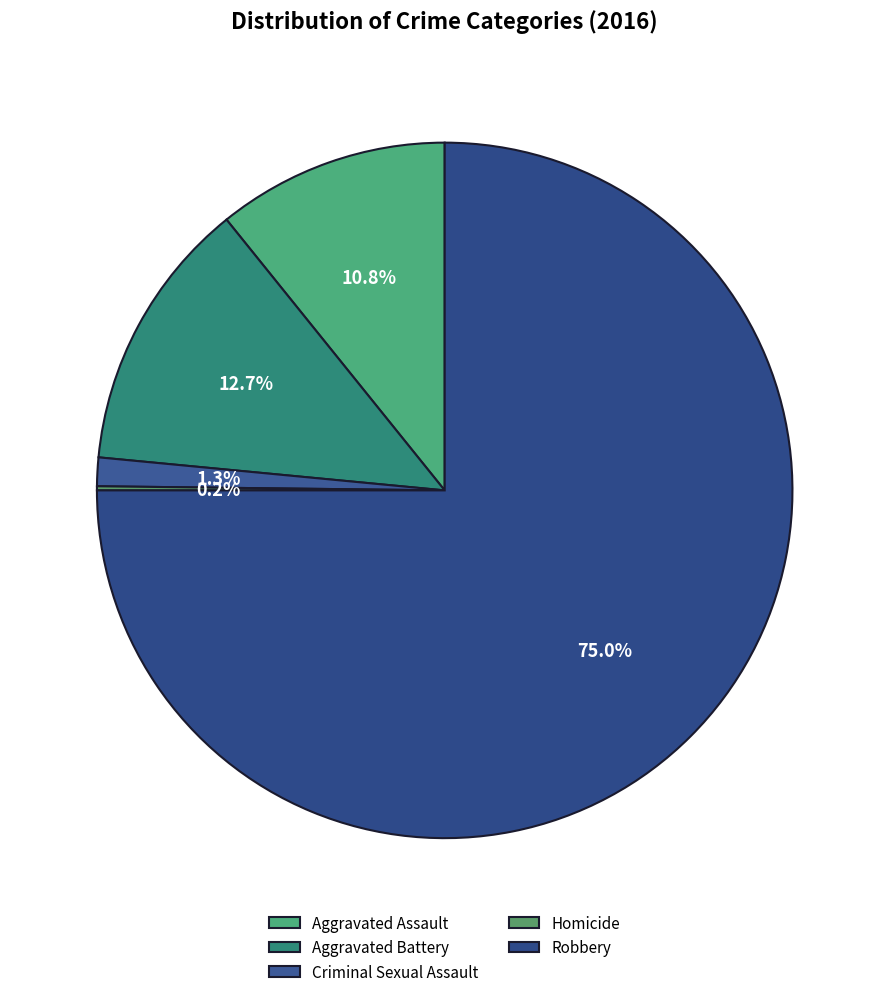

To the nearest percent, what is the difference between the largest and smallest slice percentages?

75%